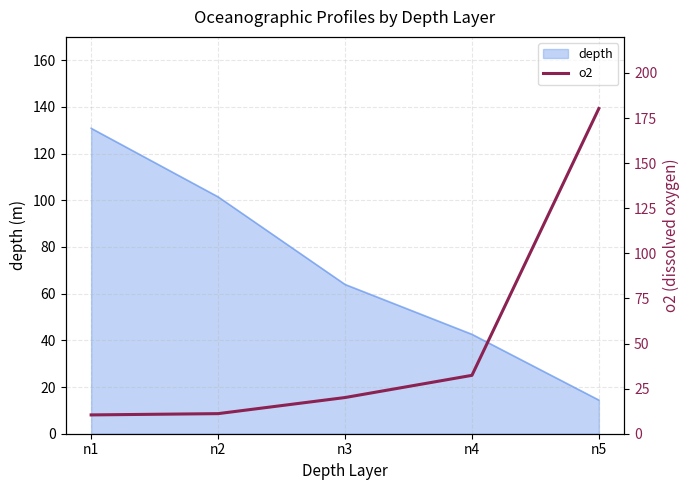

Where is depth nearest to the value 72?

n3